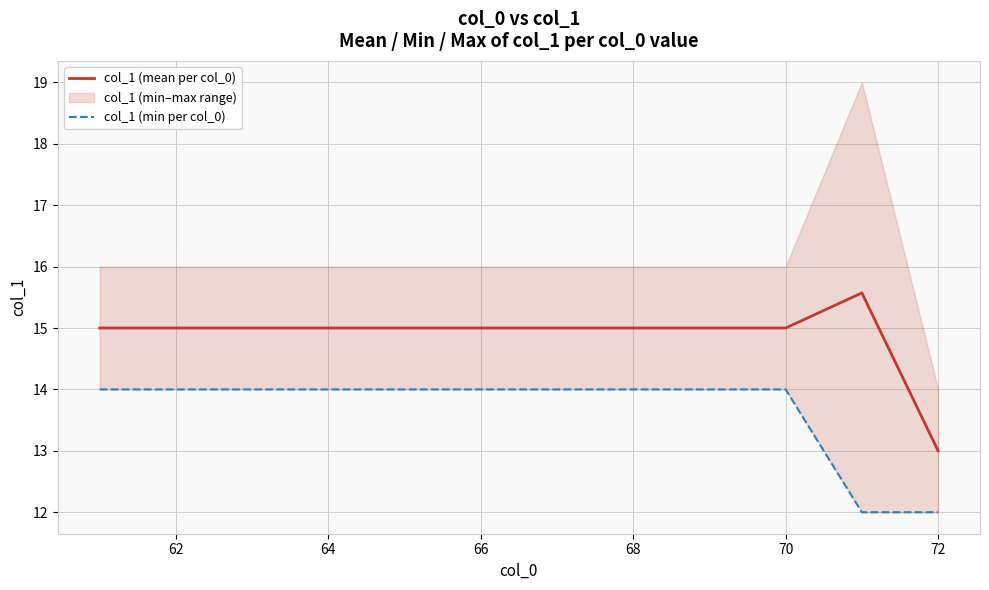

Reading left to right, list all the values displayed in this chart.

col_1 (mean per col_0): 15.0	15.0	15.0	15.0	15.0	15.0	15.0	15.0	15.0	15.0	15.6	13.0
col_1 (min per col_0): 14.0	14.0	14.0	14.0	14.0	14.0	14.0	14.0	14.0	14.0	12.0	12.0